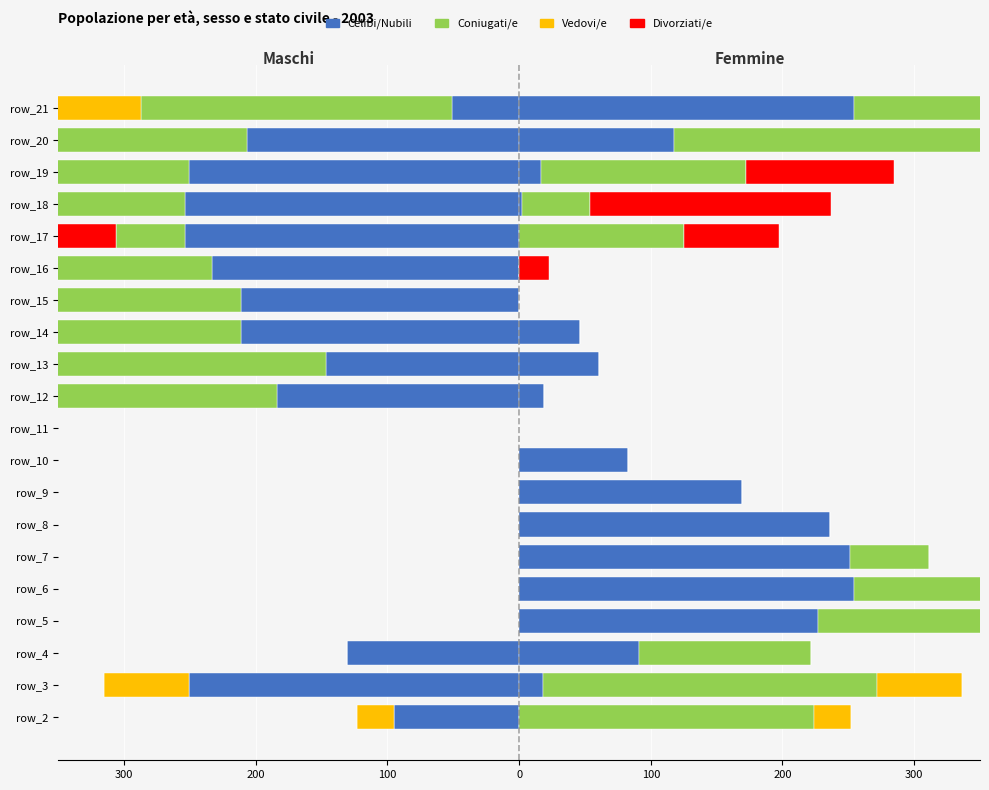

How many negative values does the Celibi/Nubili series have?

13